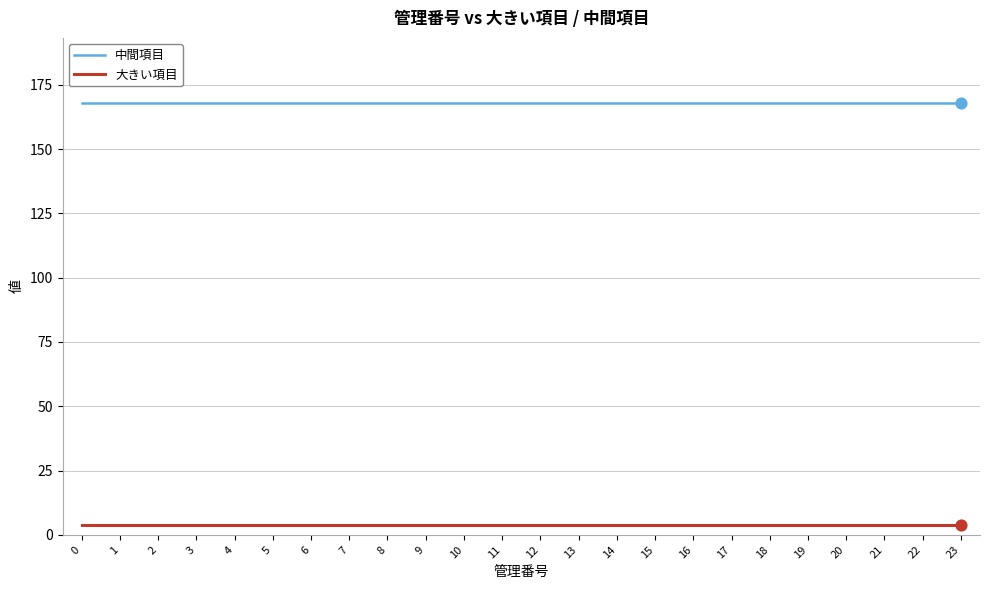

What is the difference between the highest and lowest values at 13?

164